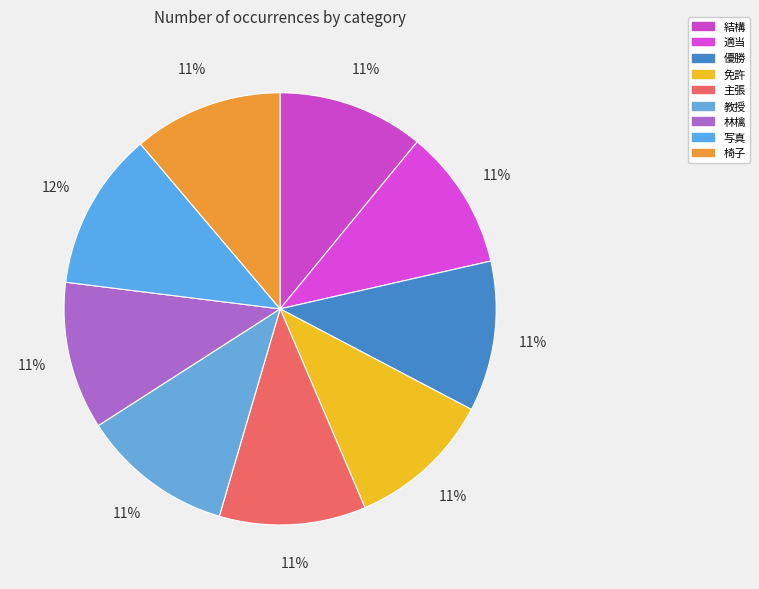

Rank the categories by value from highest to lowest.

写真, 教授, 優勝, 椅子, 林檎, 主張, 結構, 免許, 適当